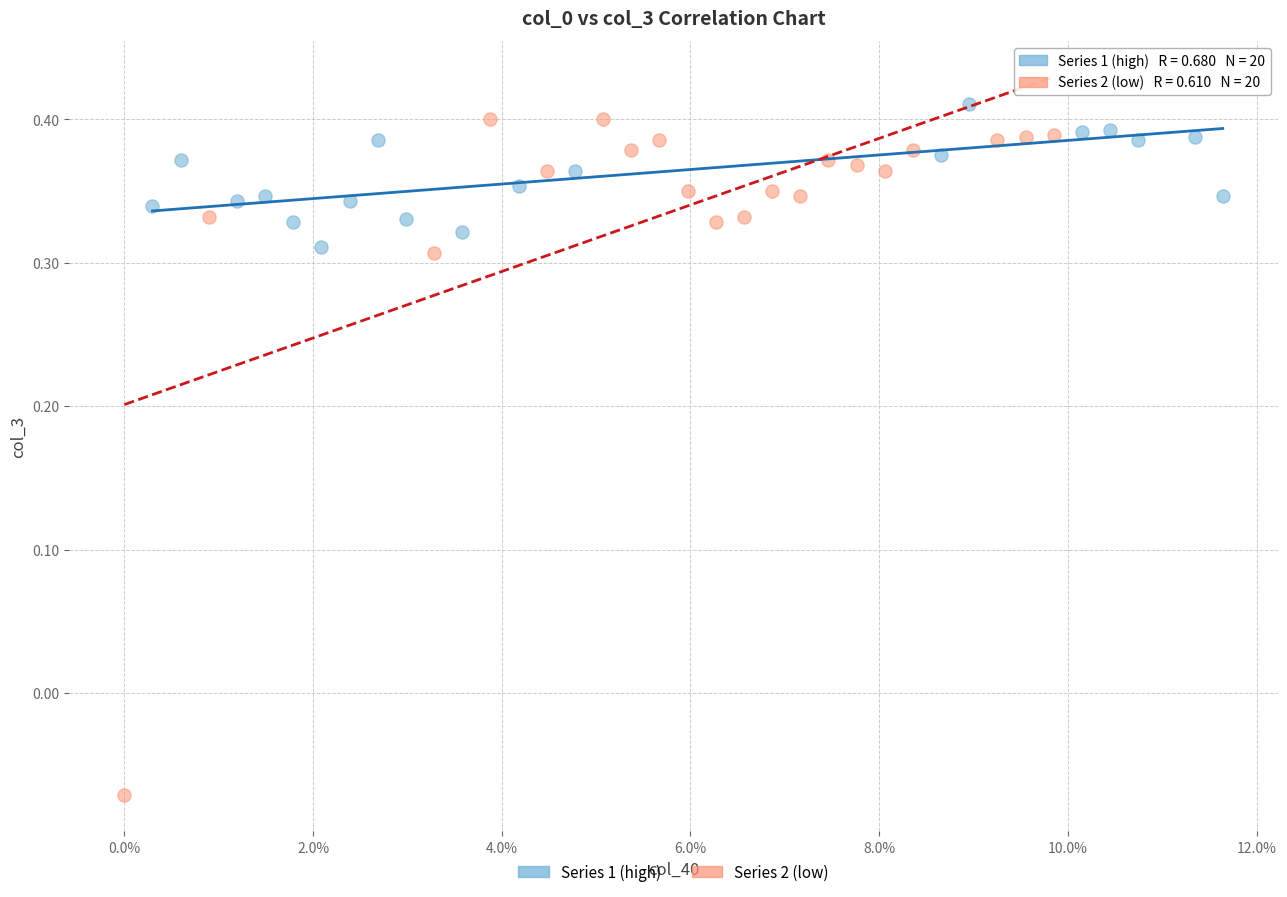

Which series contains the highest Y value?

Series 1 (high)